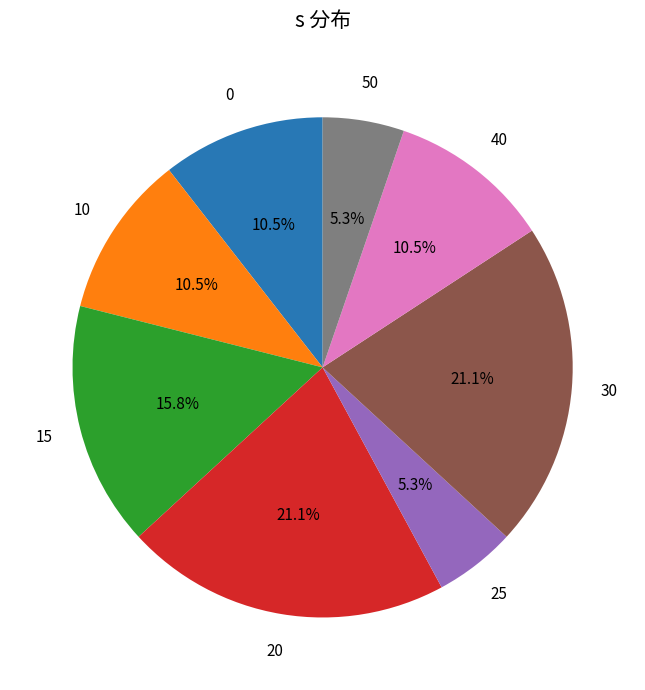

Is 15 the majority of the pie?

No